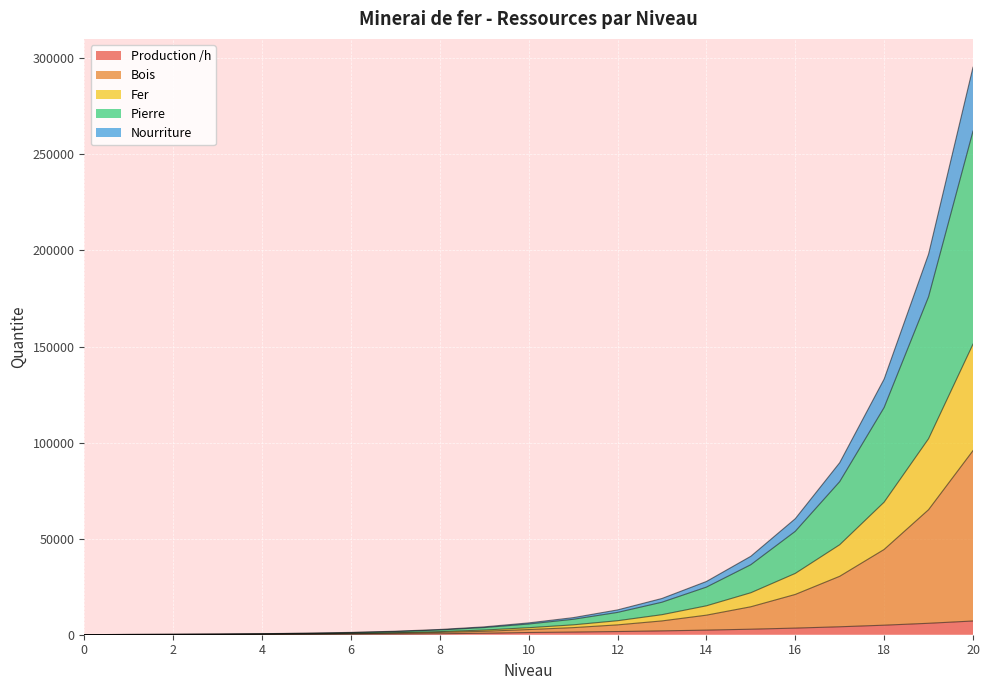

What is the highest value of the Production /h series?

7140.9